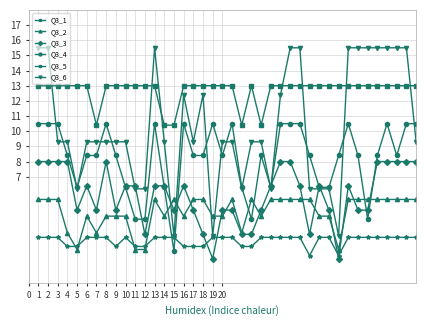

True or false: Q3_6 has more than 0 points higher than both neighbors.

True